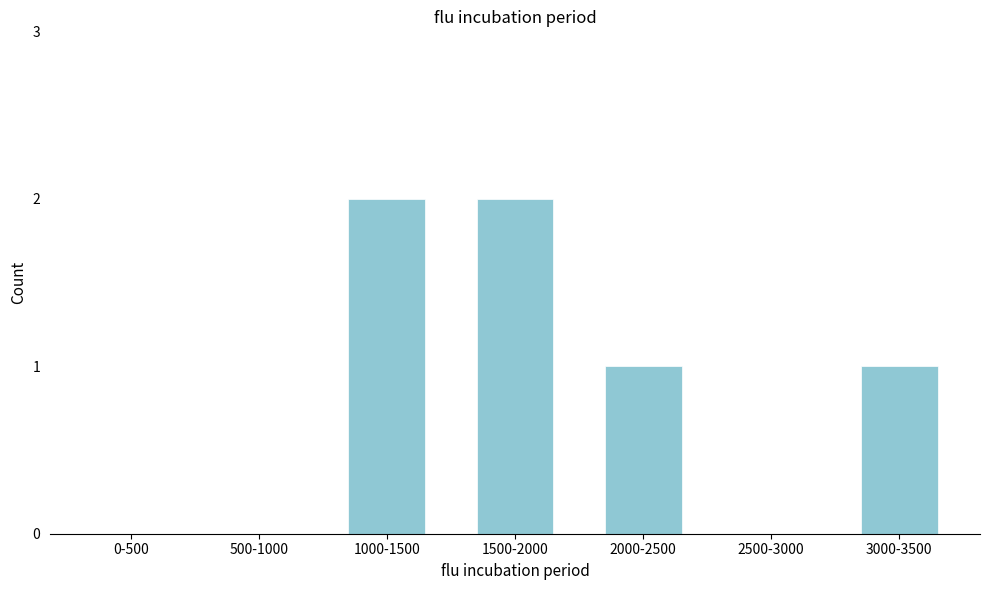

Reading left to right, transcribe all the data shown in this chart.

0-500=0	500-1000=0	1000-1500=2	1500-2000=2	2000-2500=1	2500-3000=0	3000-3500=1